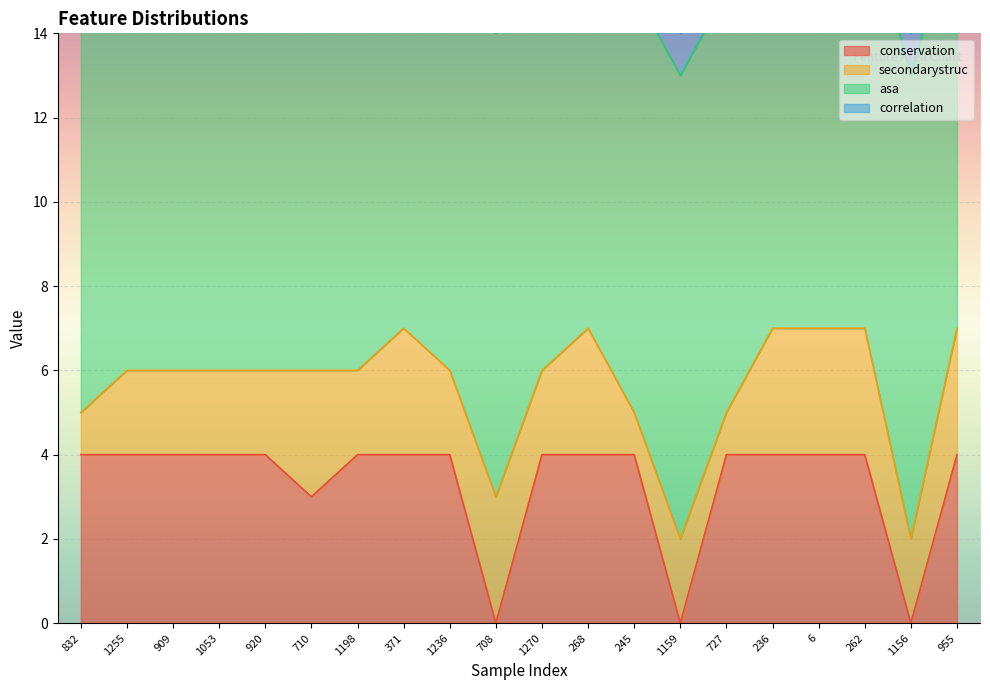

Where is the first local maximum for correlation?

1159